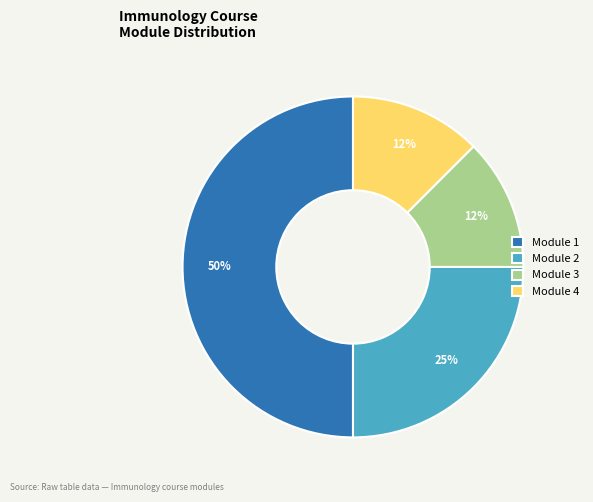

To the nearest percent, what is the average slice percentage?

25%